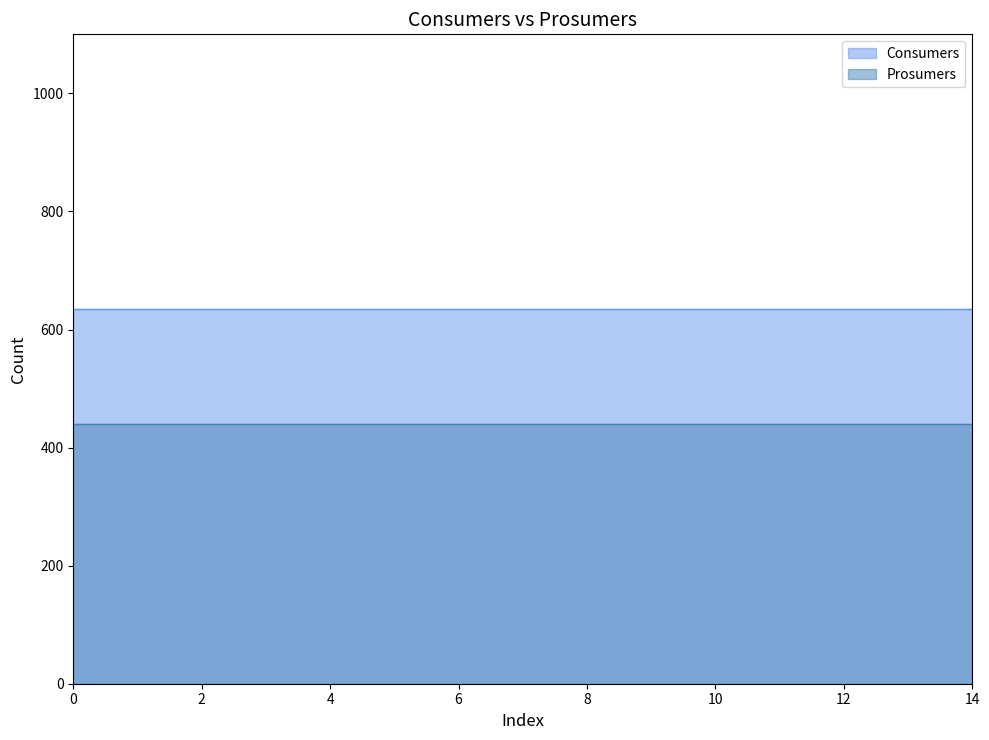

Which series has the widest spread of values?

Consumers